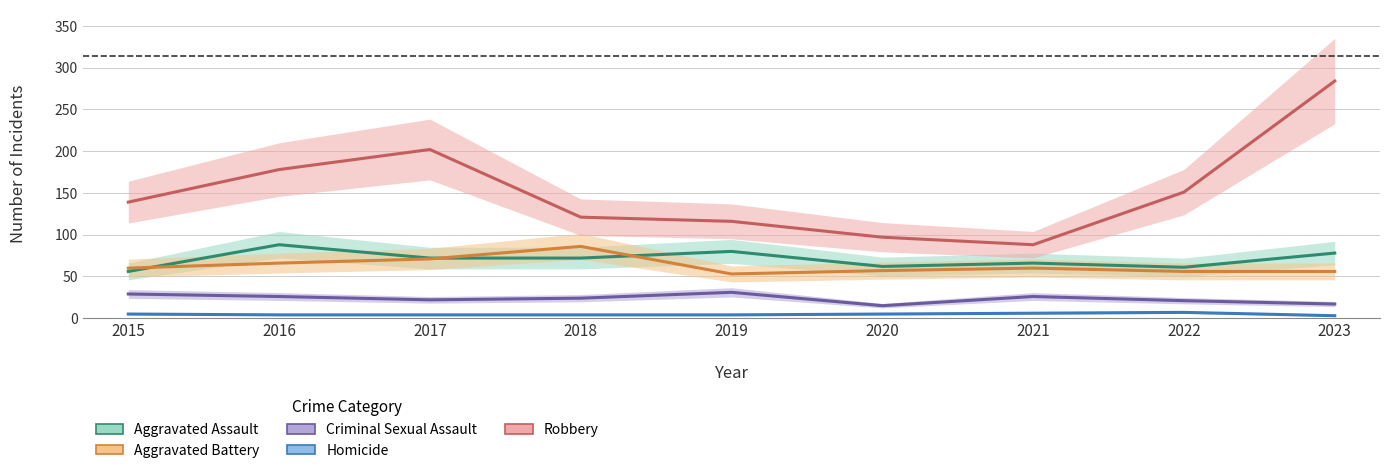

What is the value of the Robbery point at the 5th from the left?

116